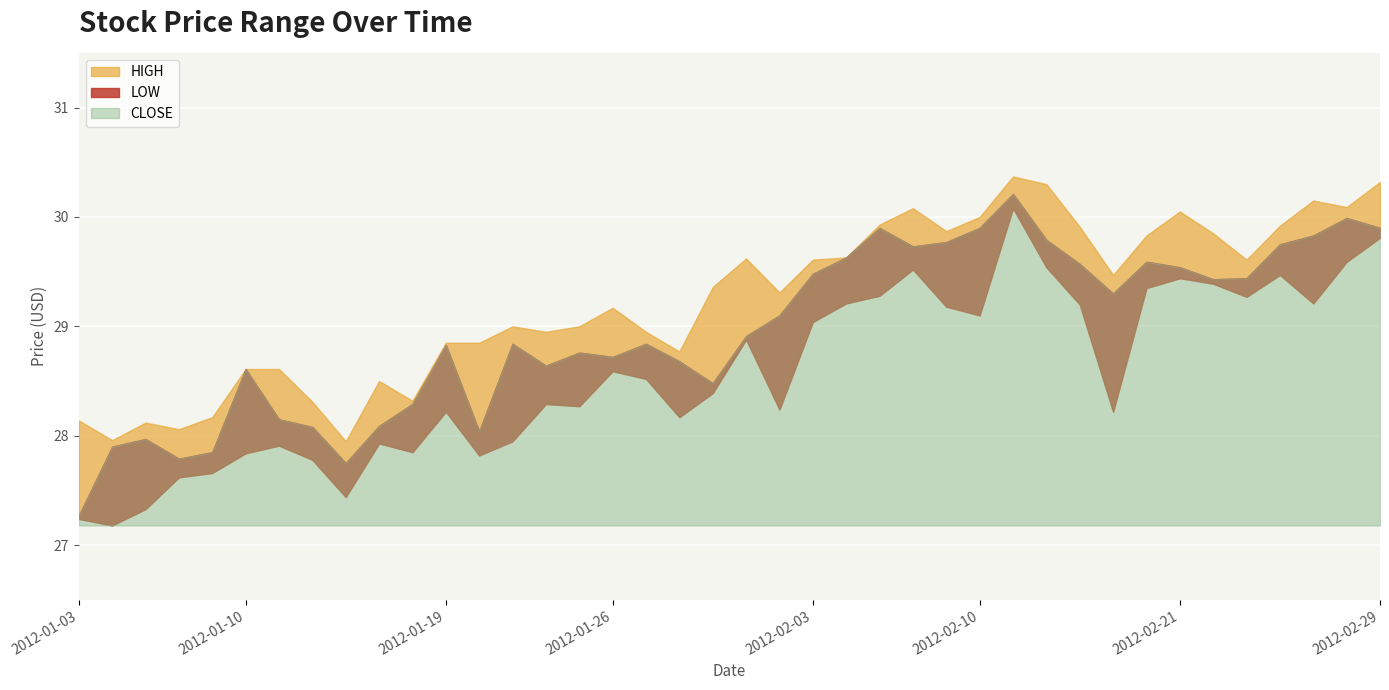

Which series has the widest spread of values?

CLOSE